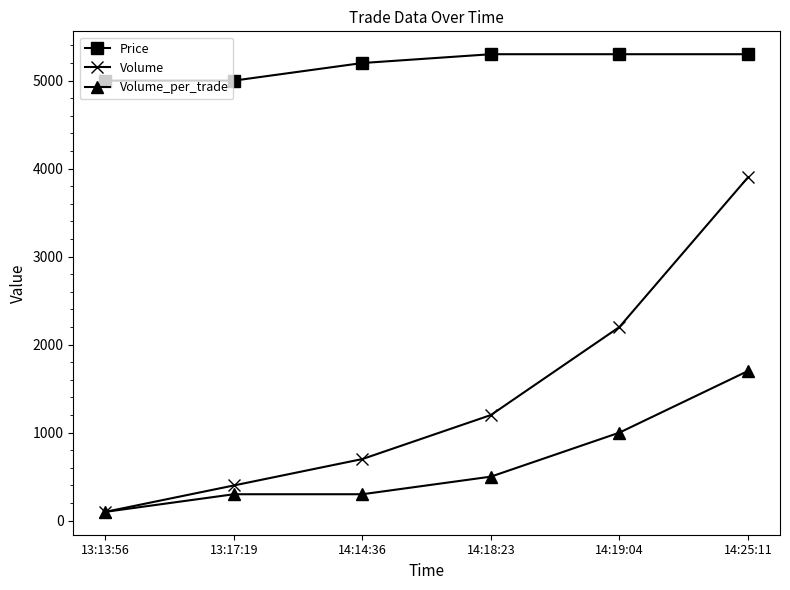

True or false: Price and Volume_per_trade intersect in this chart.

False